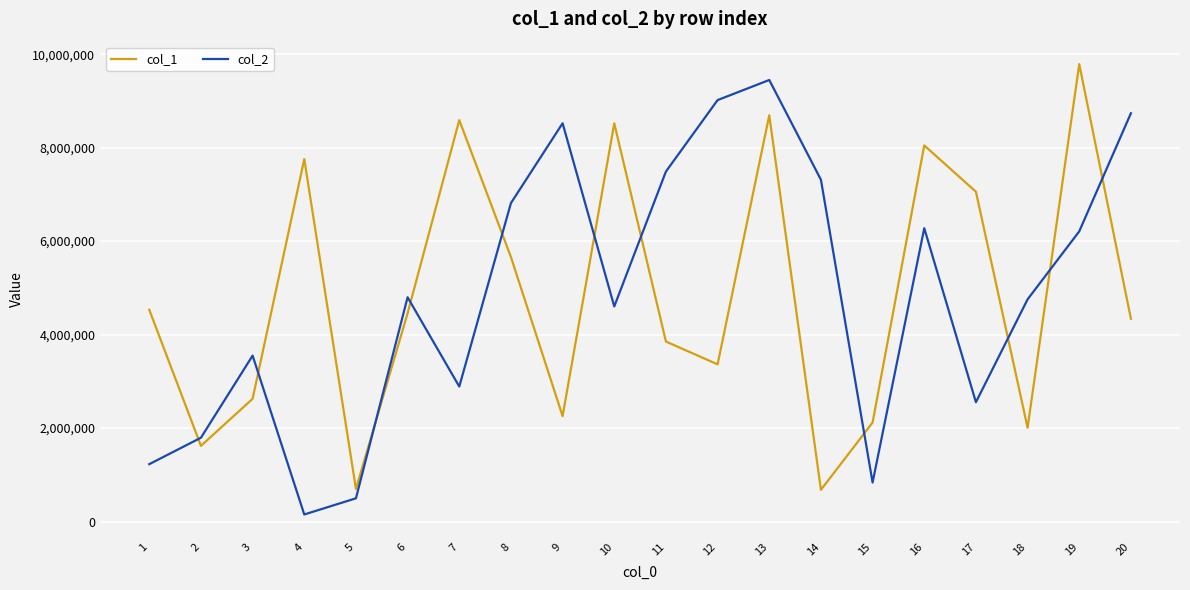

What is the total value across all series at 1?

5758481